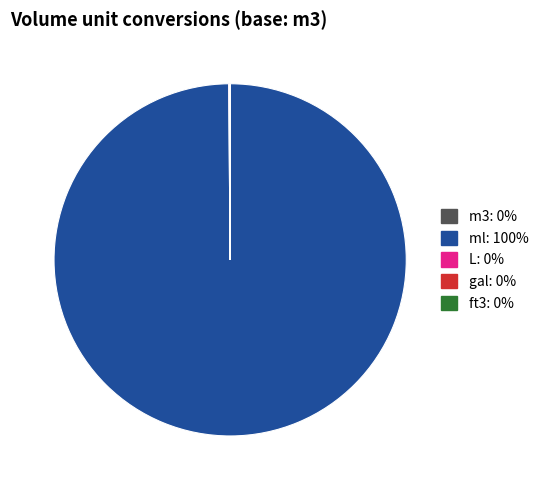

Is there a majority slice in this chart?

Yes